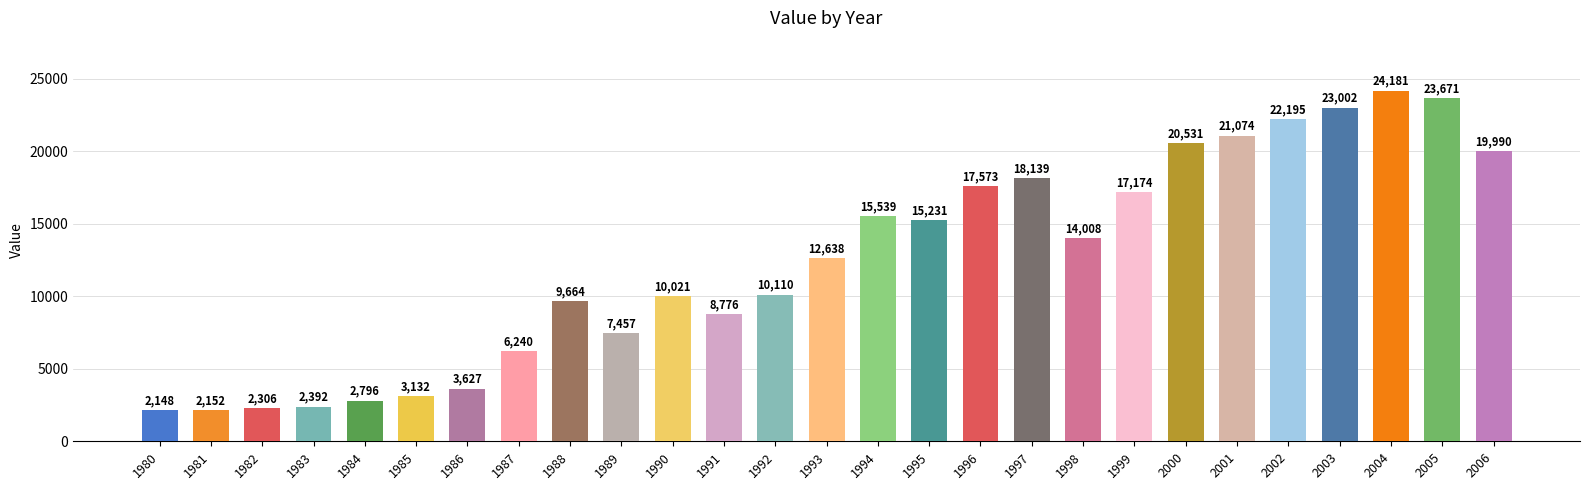

What is the value of the 24th bar from the left?

23002